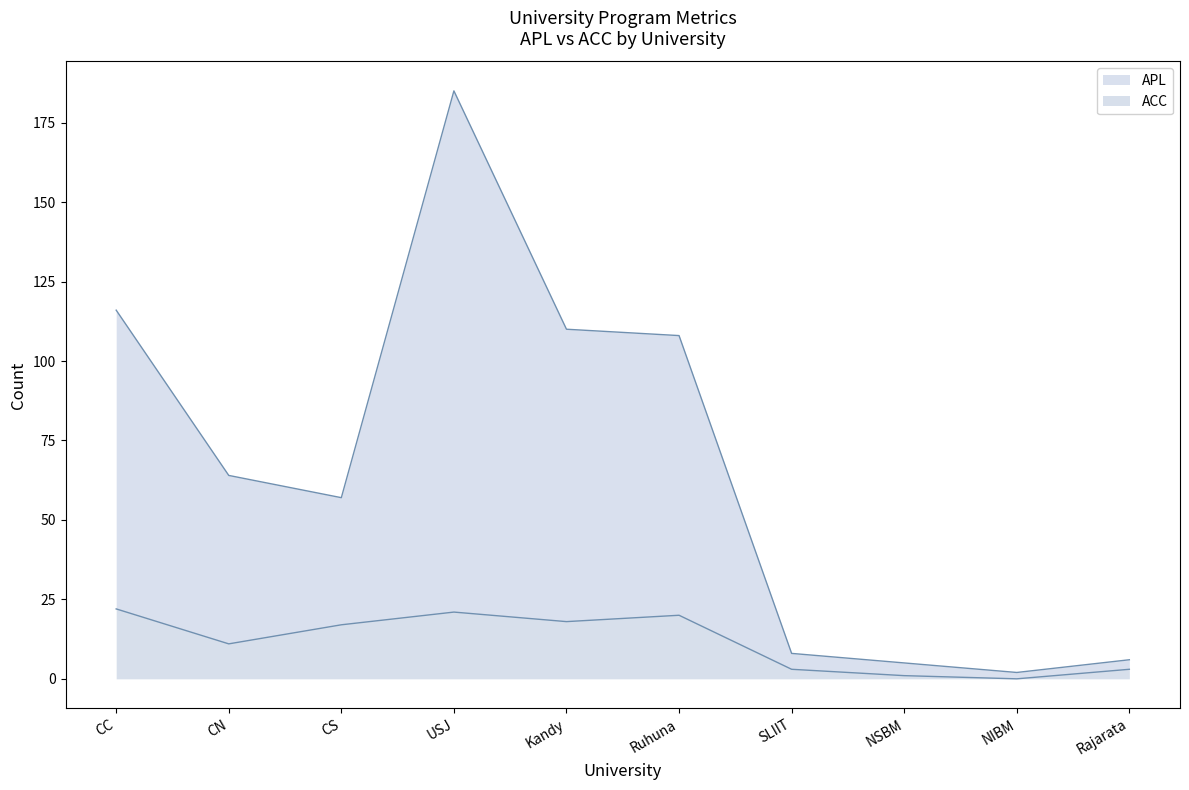

True or false: APL and APL_oGTa intersect in this chart.

False